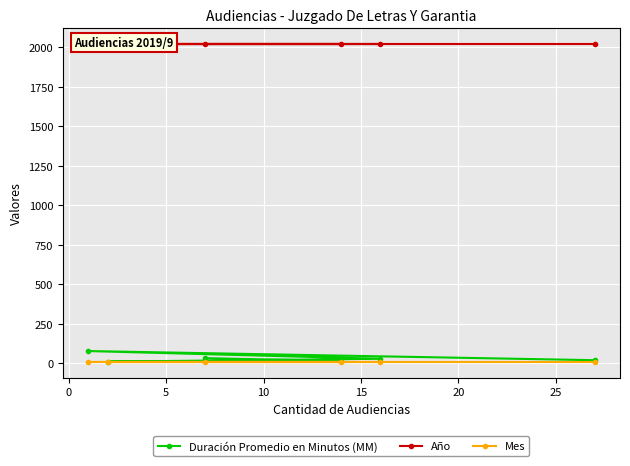

List the series in order of their peak value, lowest first.

Mes, Duración Promedio en Minutos (MM), Año